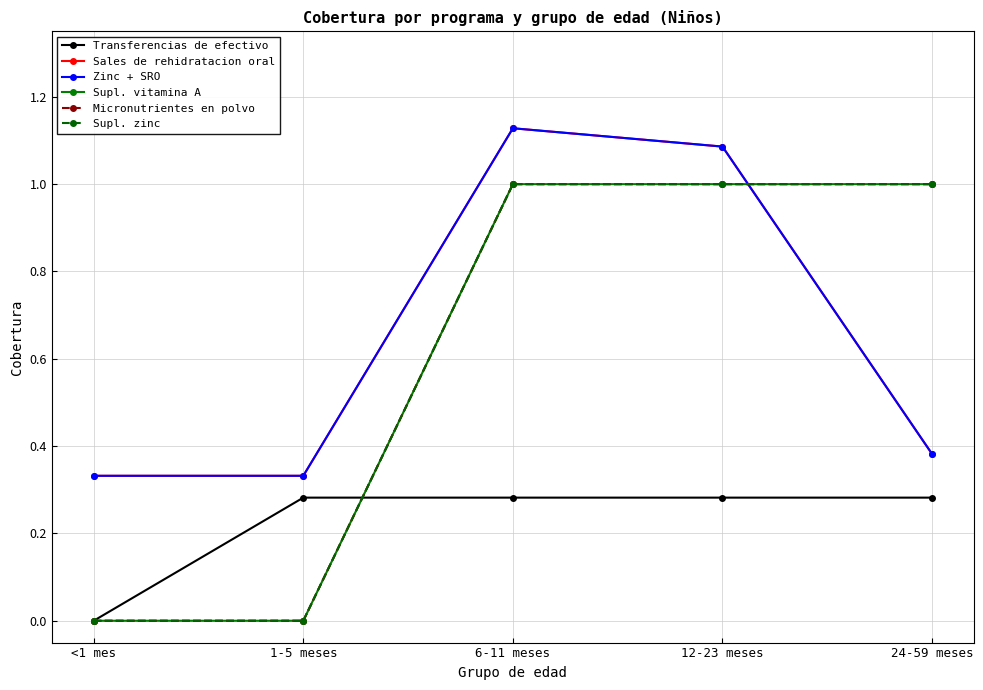

Which category has the lowest value in the Micronutrientes en polvo series?

<1 mes